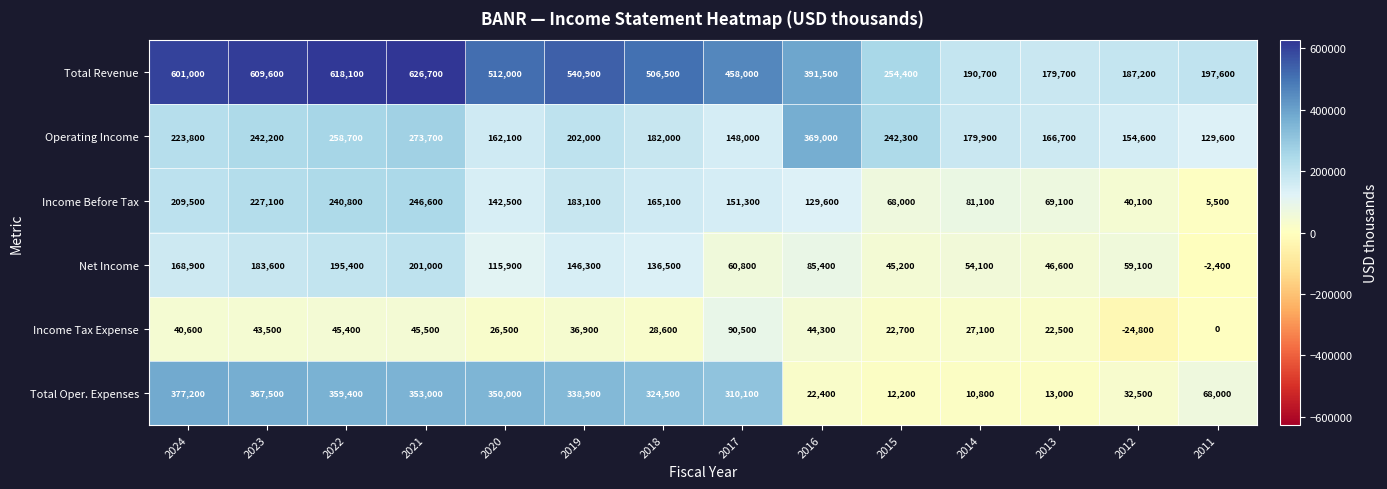

How many categories are shown in the chart?

14